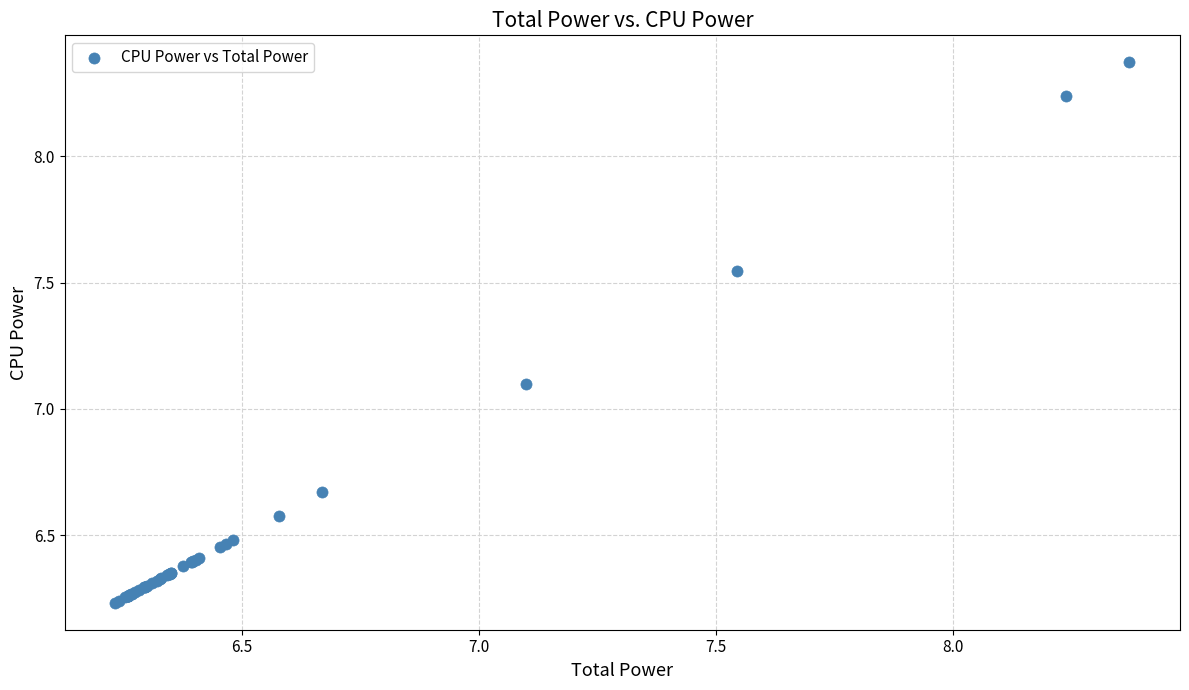

What Y value in the scatter plot is closest to 7?

7.1